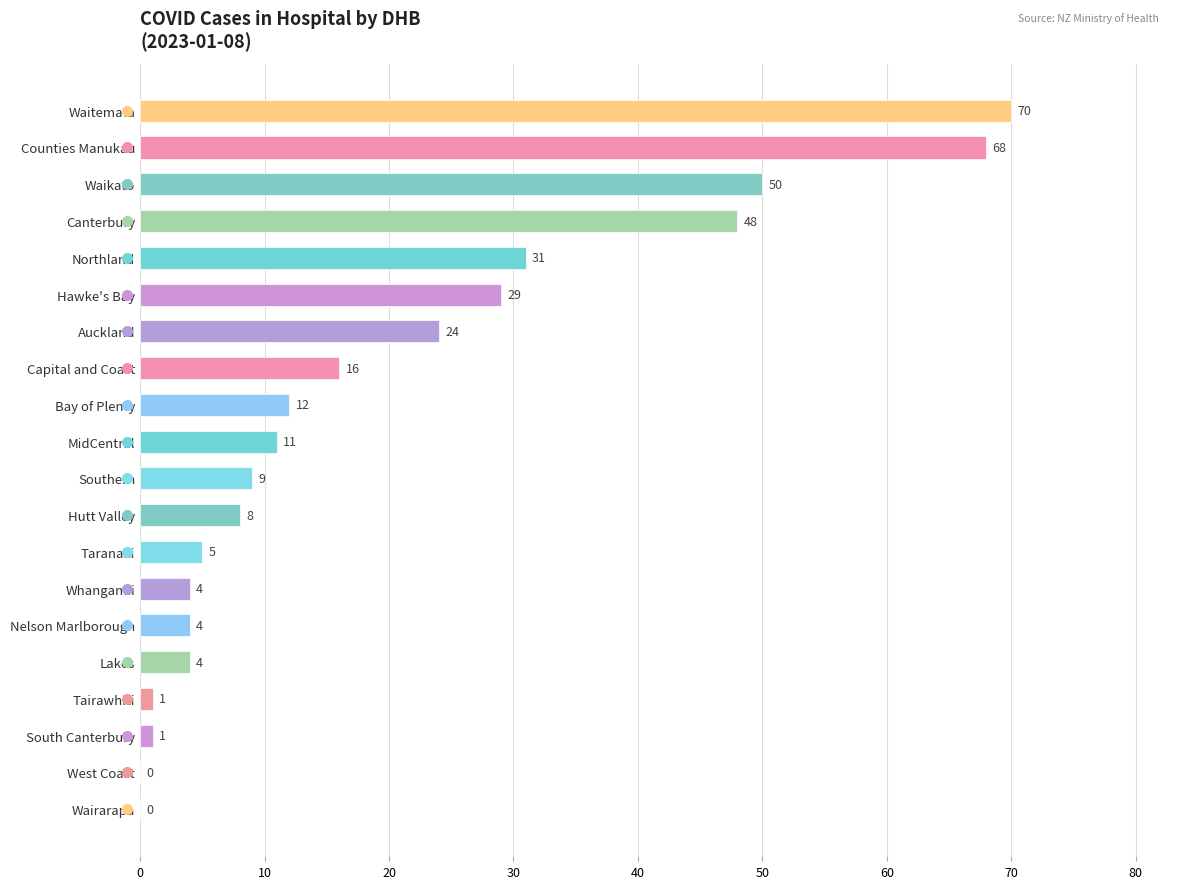

How many series are shown in this chart?

1